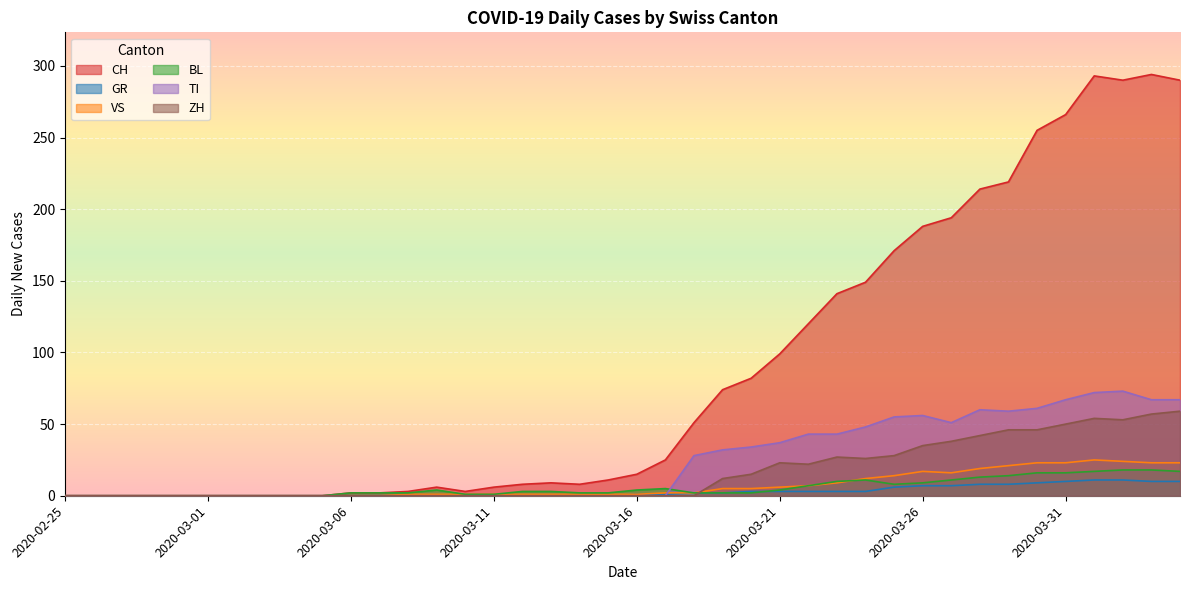

Reading left to right, what are all the values shown in this chart?

CH: 2020-02-25=0	2020-02-26=0	2020-02-27=0	2020-02-28=0	2020-02-29=0	2020-03-01=0	2020-03-02=0	2020-03-03=0	2020-03-04=0	2020-03-05=0	2020-03-06=2	2020-03-07=2	2020-03-08=3	2020-03-09=6	2020-03-10=3	2020-03-11=6	2020-03-12=8	2020-03-13=9	2020-03-14=8	2020-03-15=11	2020-03-16=15	2020-03-17=25	2020-03-18=51	2020-03-19=74	2020-03-20=82	2020-03-21=99	2020-03-22=120	2020-03-23=141	2020-03-24=149	2020-03-25=171	2020-03-26=188	2020-03-27=194	2020-03-28=214	2020-03-29=219	2020-03-30=255	2020-03-31=266	2020-04-01=293	2020-04-02=290	2020-04-03=294	2020-04-04=290
GR: 2020-02-25=0	2020-02-26=0	2020-02-27=0	2020-02-28=0	2020-02-29=0	2020-03-01=0	2020-03-02=0	2020-03-03=0	2020-03-04=0	2020-03-05=0	2020-03-06=0	2020-03-07=0	2020-03-08=0	2020-03-09=0	2020-03-10=0	2020-03-11=0	2020-03-12=0	2020-03-13=0	2020-03-14=0	2020-03-15=0	2020-03-16=1	2020-03-17=1	2020-03-18=2	2020-03-19=2	2020-03-20=3	2020-03-21=3	2020-03-22=3	2020-03-23=3	2020-03-24=3	2020-03-25=6	2020-03-26=7	2020-03-27=7	2020-03-28=8	2020-03-29=8	2020-03-30=9	2020-03-31=10	2020-04-01=11	2020-04-02=11	2020-04-03=10	2020-04-04=10
VS: 2020-02-25=0	2020-02-26=0	2020-02-27=0	2020-02-28=0	2020-02-29=0	2020-03-01=0	2020-03-02=0	2020-03-03=0	2020-03-04=0	2020-03-05=0	2020-03-06=0	2020-03-07=0	2020-03-08=1	2020-03-09=1	2020-03-10=1	2020-03-11=1	2020-03-12=1	2020-03-13=1	2020-03-14=1	2020-03-15=1	2020-03-16=1	2020-03-17=2	2020-03-18=2	2020-03-19=5	2020-03-20=5	2020-03-21=6	2020-03-22=7	2020-03-23=9	2020-03-24=12	2020-03-25=14	2020-03-26=17	2020-03-27=16	2020-03-28=19	2020-03-29=21	2020-03-30=23	2020-03-31=23	2020-04-01=25	2020-04-02=24	2020-04-03=23	2020-04-04=23
BL: 2020-02-25=0	2020-02-26=0	2020-02-27=0	2020-02-28=0	2020-02-29=0	2020-03-01=0	2020-03-02=0	2020-03-03=0	2020-03-04=0	2020-03-05=0	2020-03-06=2	2020-03-07=2	2020-03-08=2	2020-03-09=4	2020-03-10=1	2020-03-11=1	2020-03-12=3	2020-03-13=3	2020-03-14=2	2020-03-15=2	2020-03-16=4	2020-03-17=5	2020-03-18=2	2020-03-19=2	2020-03-20=2	2020-03-21=4	2020-03-22=7	2020-03-23=10	2020-03-24=11	2020-03-25=8	2020-03-26=9	2020-03-27=11	2020-03-28=13	2020-03-29=14	2020-03-30=16	2020-03-31=16	2020-04-01=17	2020-04-02=18	2020-04-03=18	2020-04-04=17
TI: 2020-02-25=0	2020-02-26=0	2020-02-27=0	2020-02-28=0	2020-02-29=0	2020-03-01=0	2020-03-02=0	2020-03-03=0	2020-03-04=0	2020-03-05=0	2020-03-06=0	2020-03-07=0	2020-03-08=0	2020-03-09=0	2020-03-10=0	2020-03-11=0	2020-03-12=0	2020-03-13=0	2020-03-14=0	2020-03-15=0	2020-03-16=0	2020-03-17=0	2020-03-18=28	2020-03-19=32	2020-03-20=34	2020-03-21=37	2020-03-22=43	2020-03-23=43	2020-03-24=48	2020-03-25=55	2020-03-26=56	2020-03-27=51	2020-03-28=60	2020-03-29=59	2020-03-30=61	2020-03-31=67	2020-04-01=72	2020-04-02=73	2020-04-03=67	2020-04-04=67
ZH: 2020-02-25=0	2020-02-26=0	2020-02-27=0	2020-02-28=0	2020-02-29=0	2020-03-01=0	2020-03-02=0	2020-03-03=0	2020-03-04=0	2020-03-05=0	2020-03-06=0	2020-03-07=0	2020-03-08=0	2020-03-09=0	2020-03-10=0	2020-03-11=0	2020-03-12=0	2020-03-13=0	2020-03-14=0	2020-03-15=0	2020-03-16=0	2020-03-17=0	2020-03-18=0	2020-03-19=12	2020-03-20=15	2020-03-21=23	2020-03-22=22	2020-03-23=27	2020-03-24=26	2020-03-25=28	2020-03-26=35	2020-03-27=38	2020-03-28=42	2020-03-29=46	2020-03-30=46	2020-03-31=50	2020-04-01=54	2020-04-02=53	2020-04-03=57	2020-04-04=59